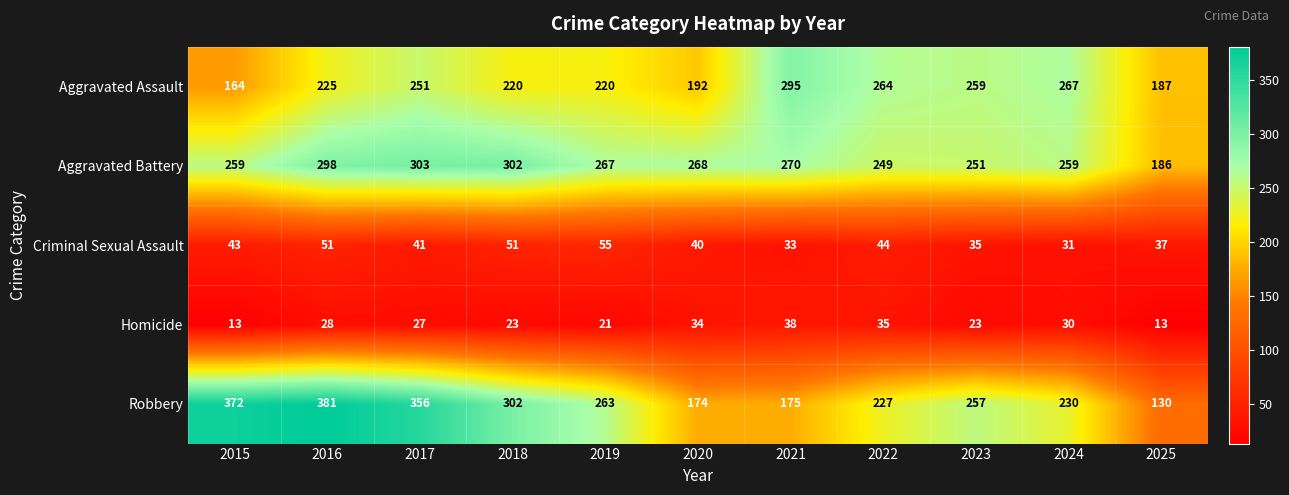

What is the sum of the Homicide values at 2025 and 2021?

51